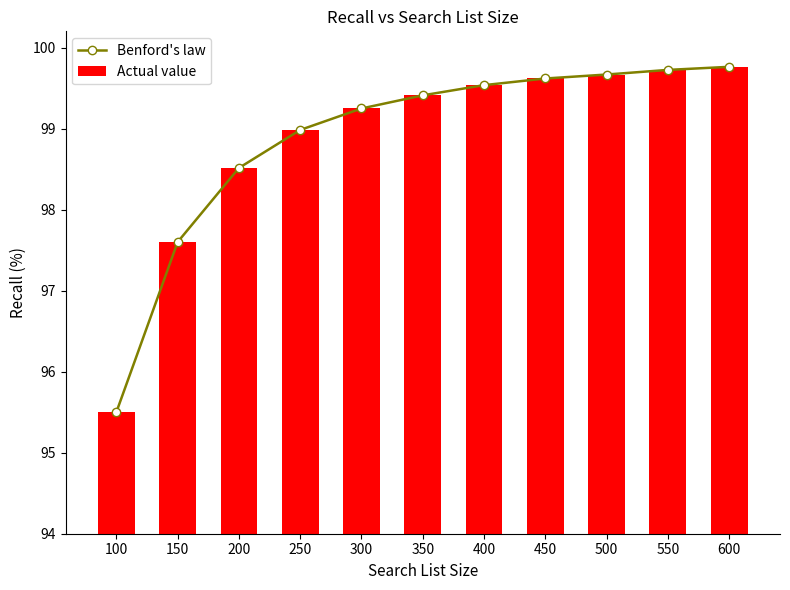

At which label does Benford's law reach its peak?

600